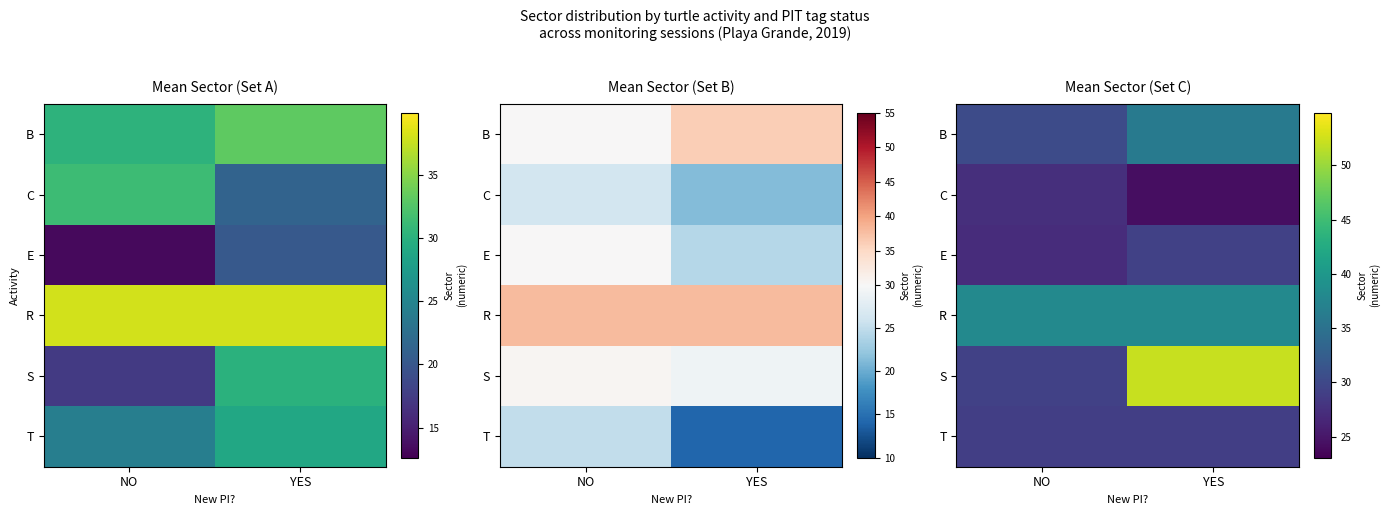

True or false: E has a value of 9.5 at YES.

False